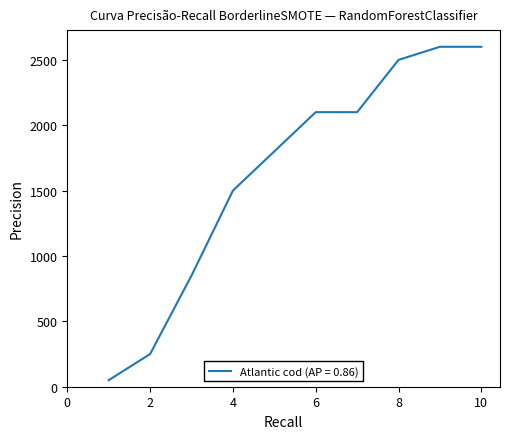

Count the number of data series in this chart.

1